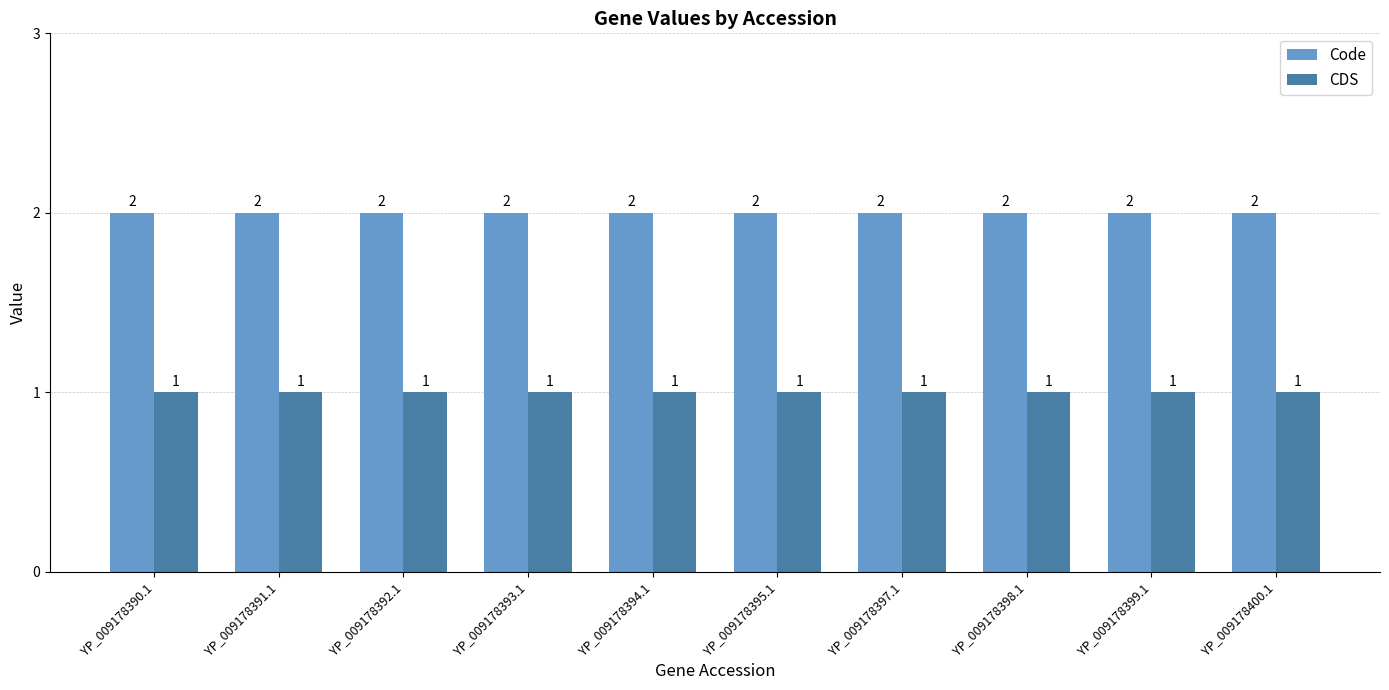

What is the total value across all series at YP_009178392.1?

3